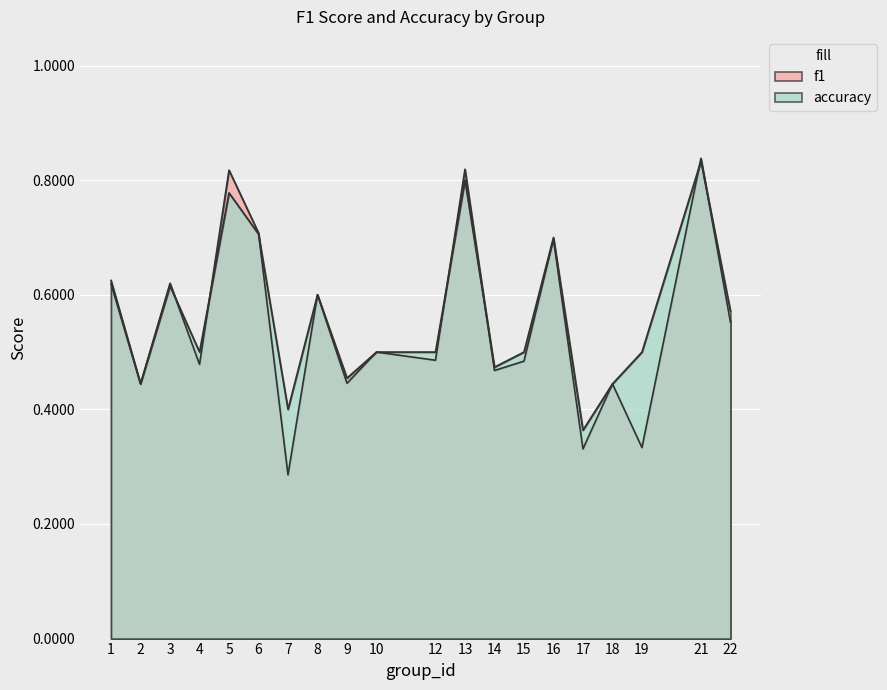

In accuracy, how many points are higher than both neighbors (excluding endpoints)?

6